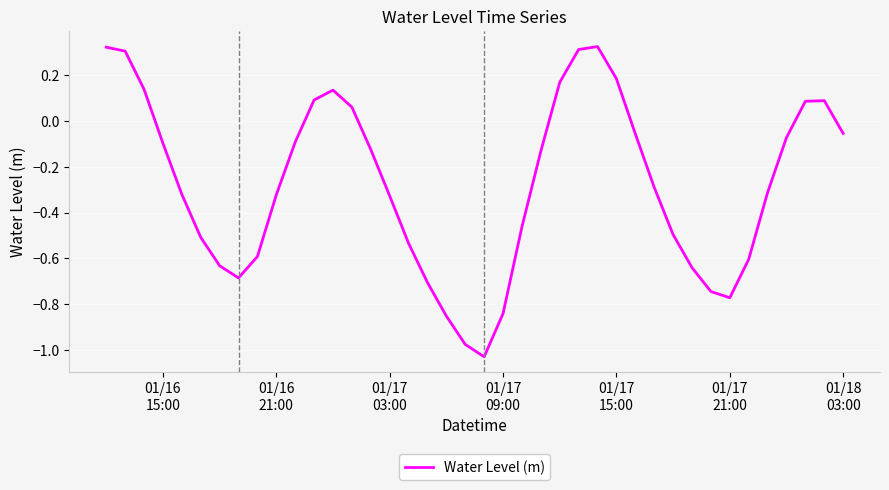

What is the difference between the maximum and minimum values?

1.4